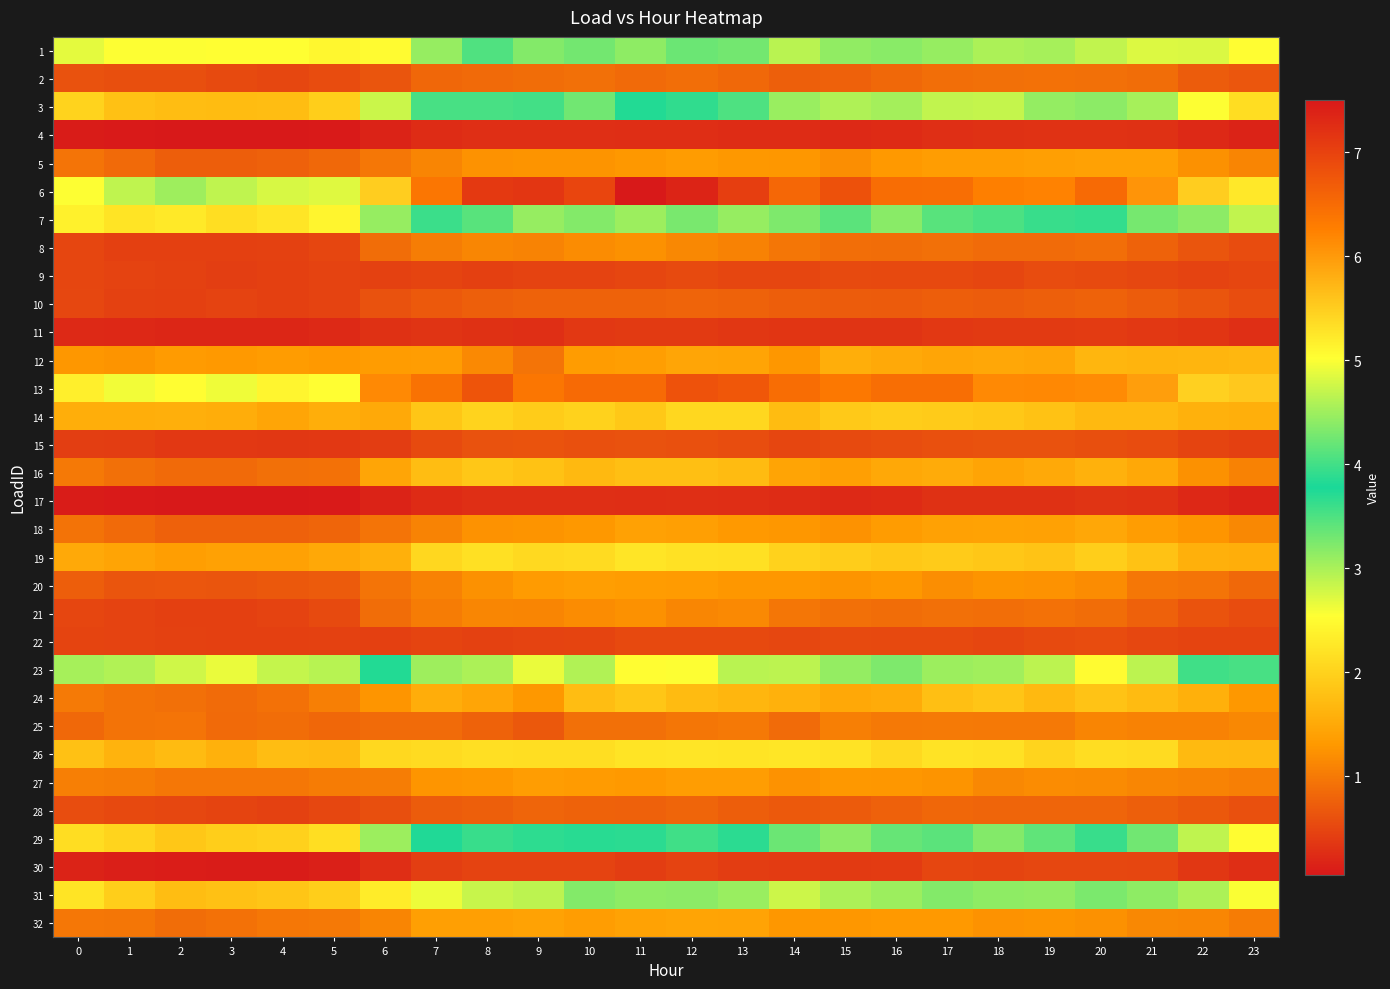

At which category is the sum across all series the highest?

12